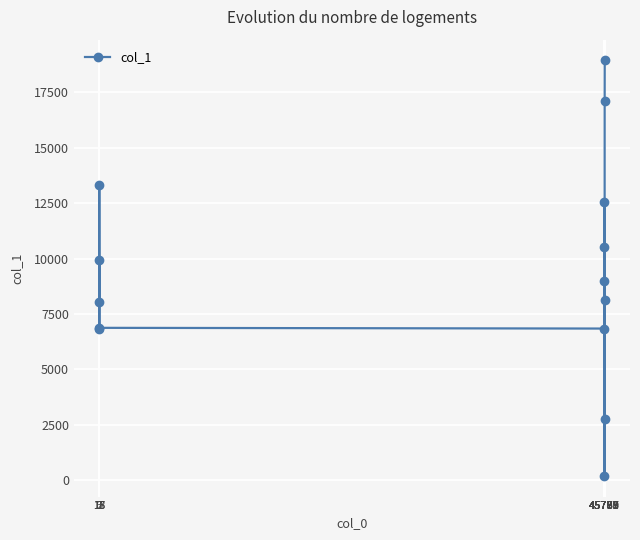

What is the value of the 12th point from the left?

2771.0